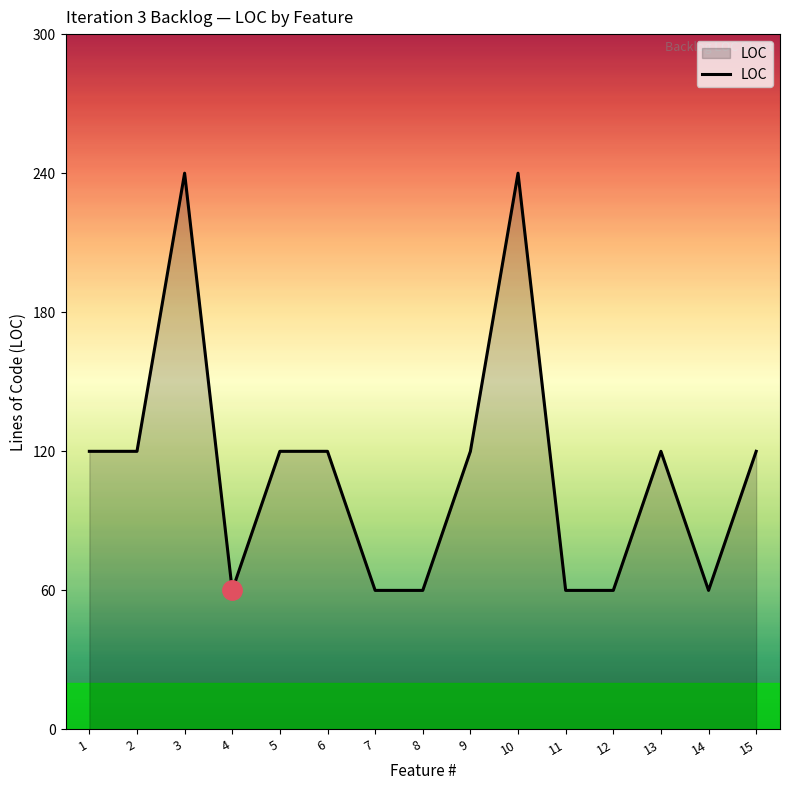

The value at 11 is 27. True or false?

False